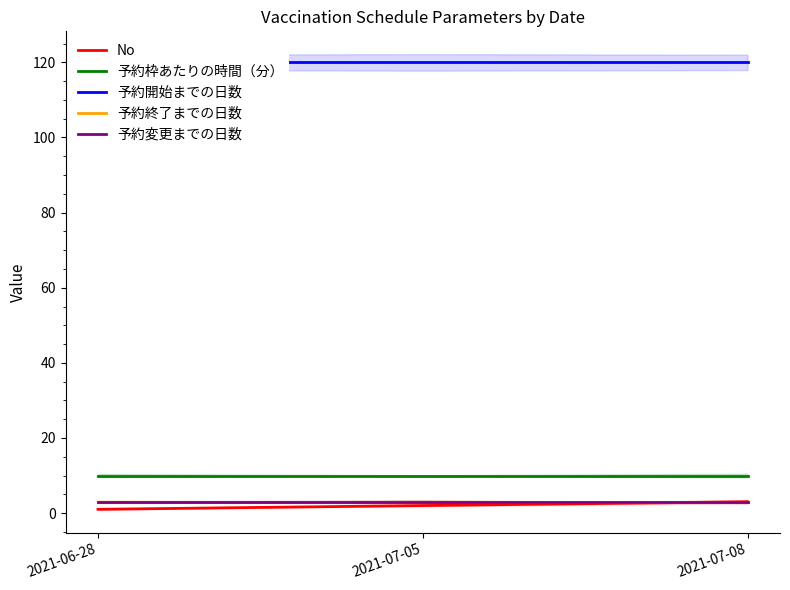

What is the difference between the highest and lowest values at 2021-07-08?

117